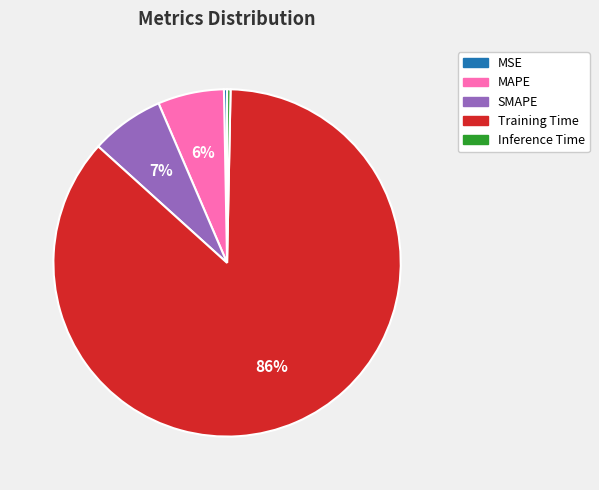

Which slice is the largest?

Training Time